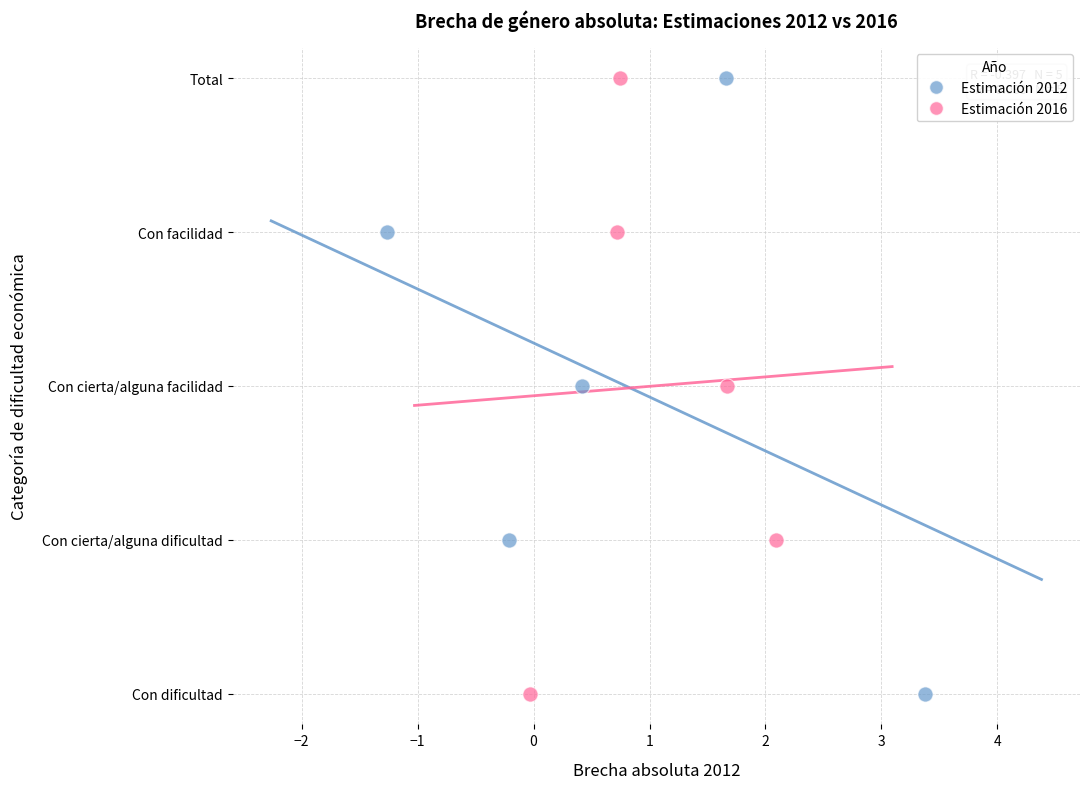

What are all the series names shown in the legend?

Estimación 2012, Estimación 2016